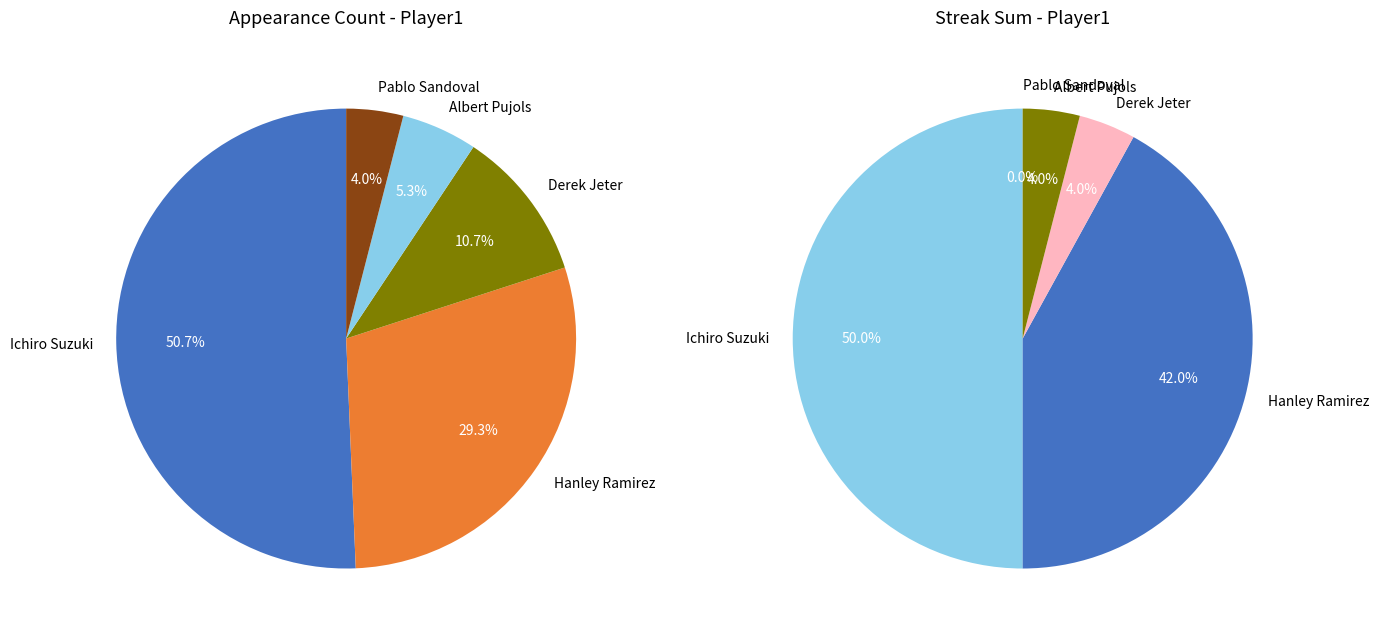

To the nearest percent, what portion does Albert Pujols represent?

5%